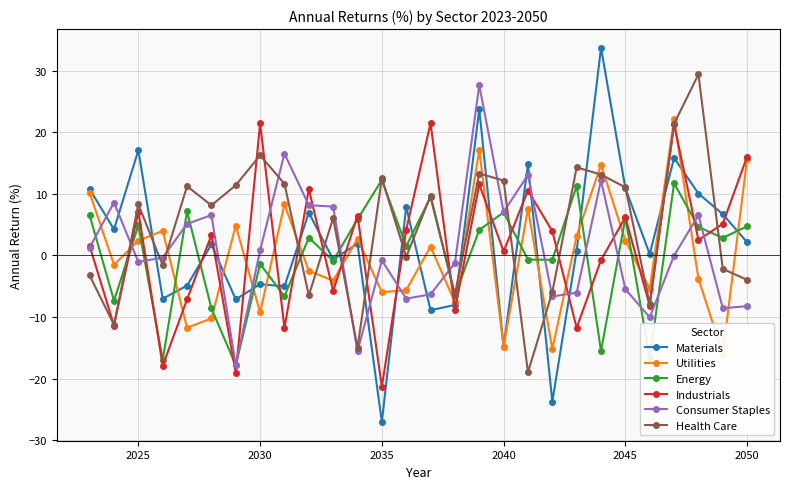

What is the minimum value for Materials?

-27.1